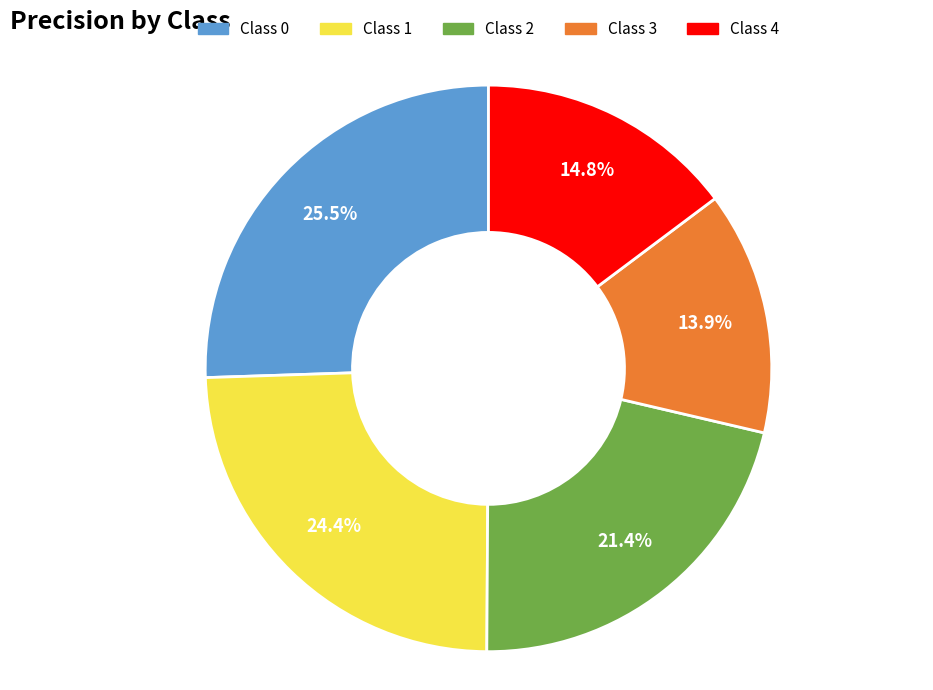

Is there any slice that represents more than half of the pie?

No